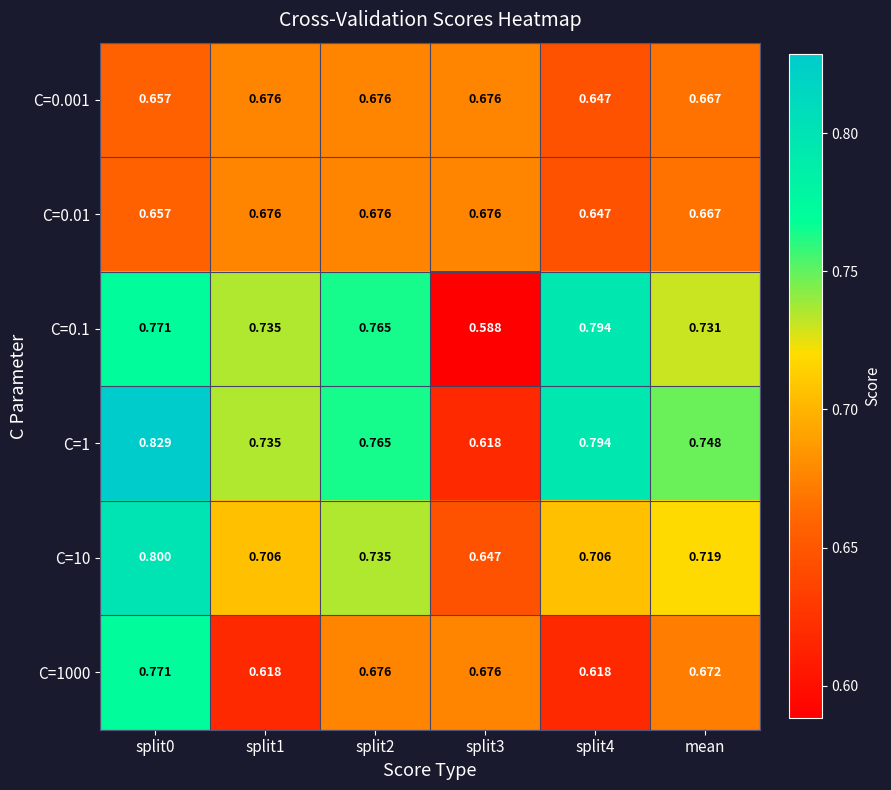

How many series are shown in this chart?

6